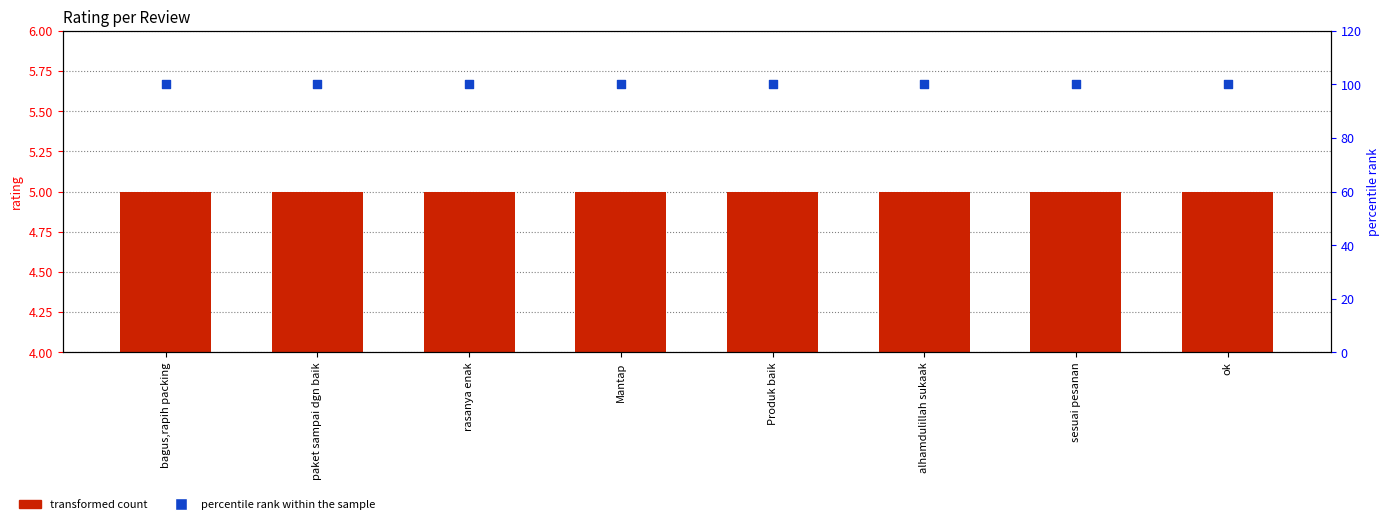

Which series contains the highest Y value?

percentile rank within the sample